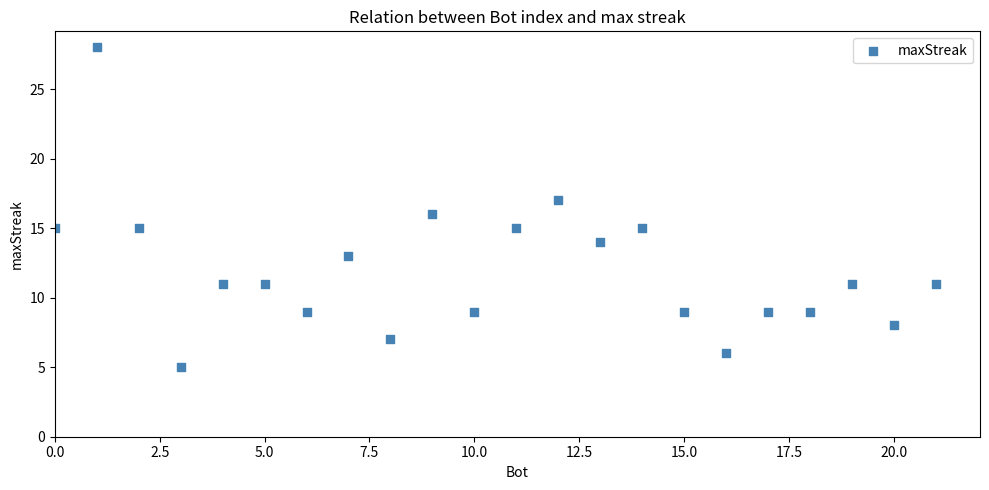

What is the range of Y values (max minus min)?

23